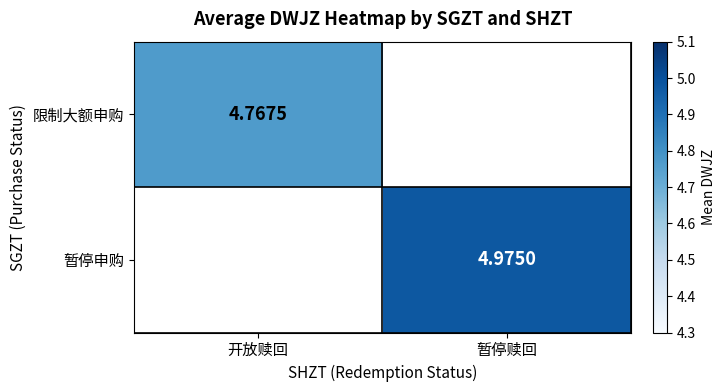

What is the maximum value shown in the chart?

5.0